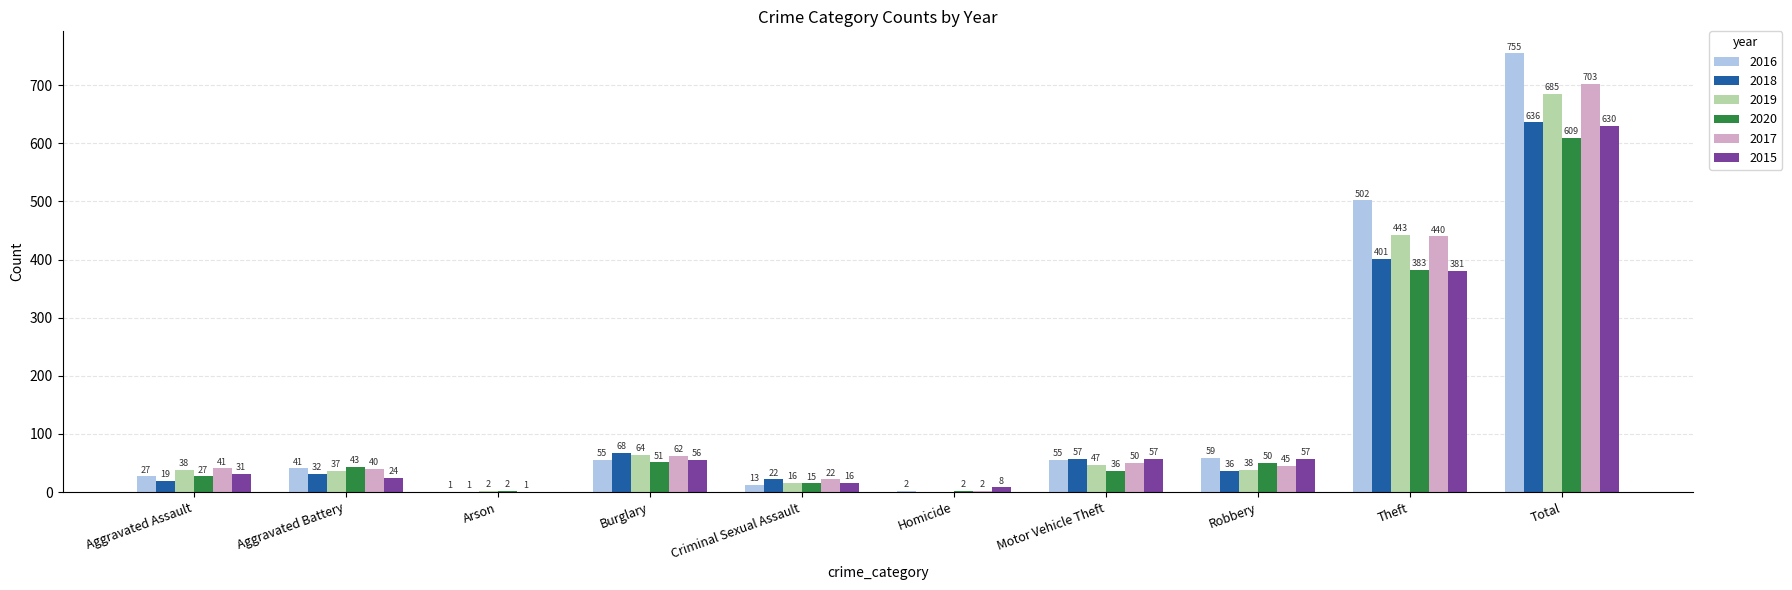

True or false: 2015 has a value of 31 at Aggravated Assault.

True